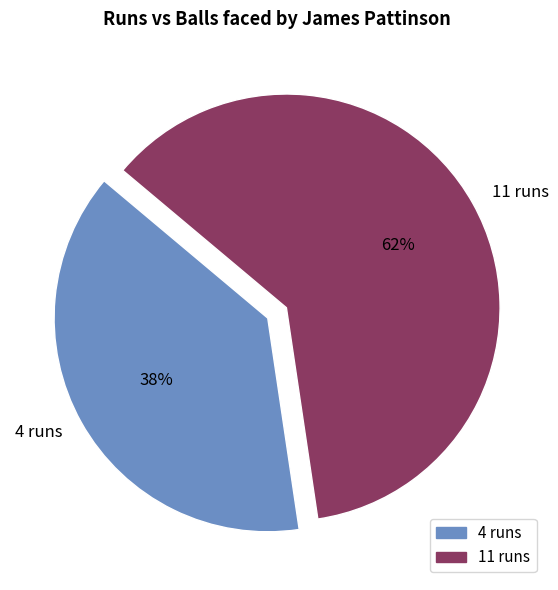

Which category has the smallest portion of the pie?

4